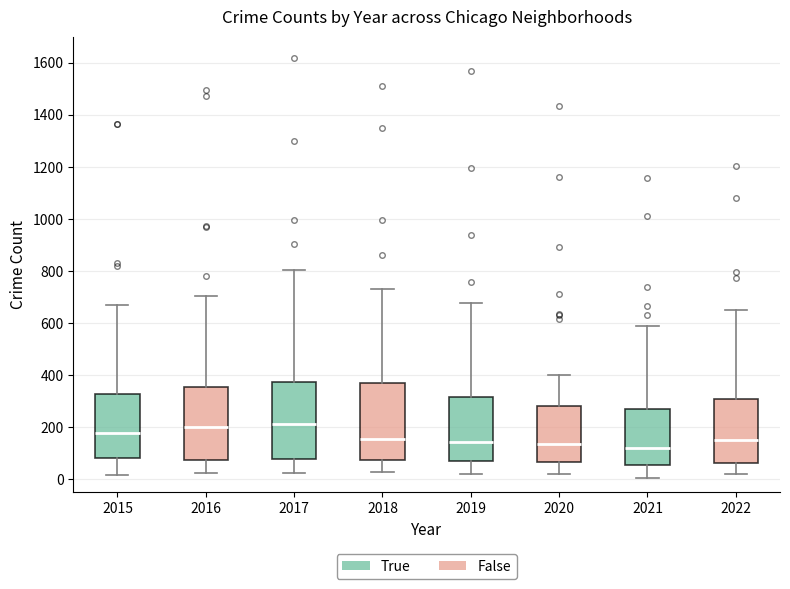

Reading left to right, transcribe this box plot: for each box, give where its median line is, the range the box spans, and where its two whiskers end, as read against the y-axis. The values are not printed on the chart, so give them approximately, as read against the axis.

2015: median 180, box 80 to 320, whiskers 20 to 680
2016: median 200, box 80 to 360, whiskers 20 to 700
2017: median 220, box 80 to 380, whiskers 20 to 800
2018: median 160, box 80 to 380, whiskers 20 to 740
2019: median 140, box 80 to 320, whiskers 20 to 680
2020: median 140, box 60 to 280, whiskers 20 to 400
2021: median 120, box 60 to 260, whiskers 0 to 580
2022: median 160, box 60 to 300, whiskers 20 to 640